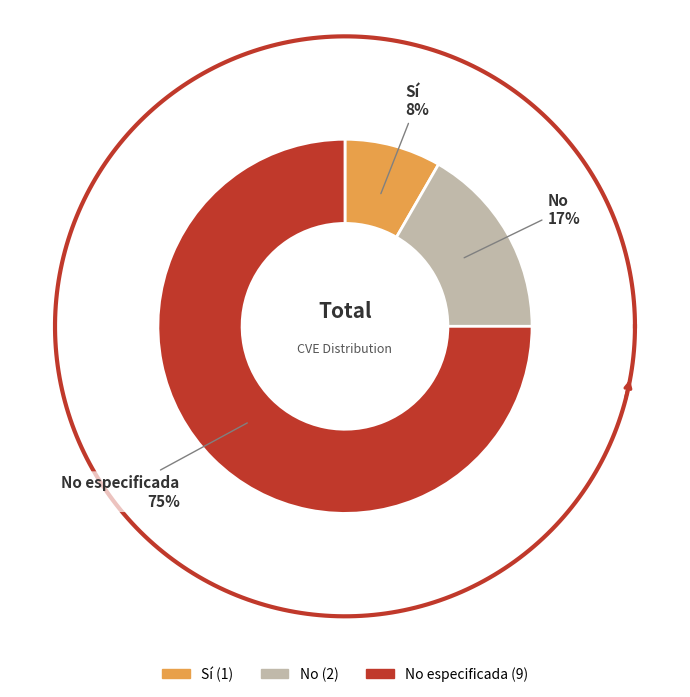

Which slice is the smallest?

Sí